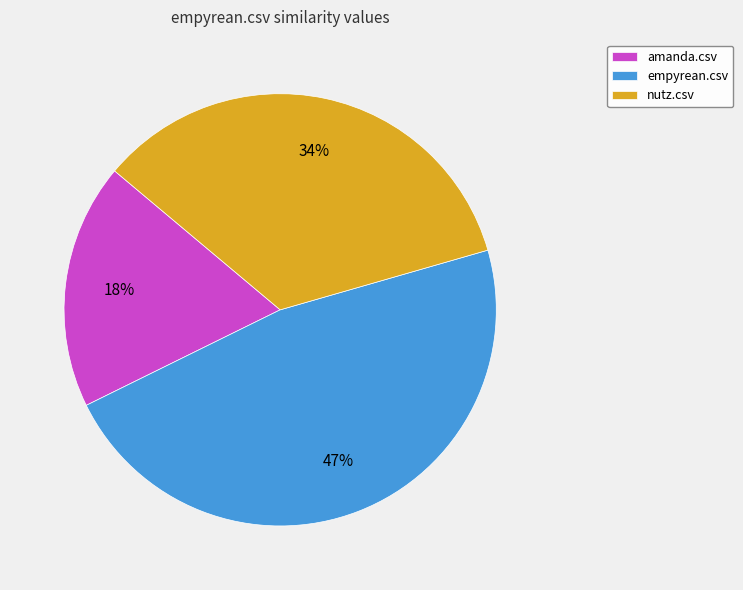

Is the sum of amanda.csv and nutz.csv greater than half?

Yes